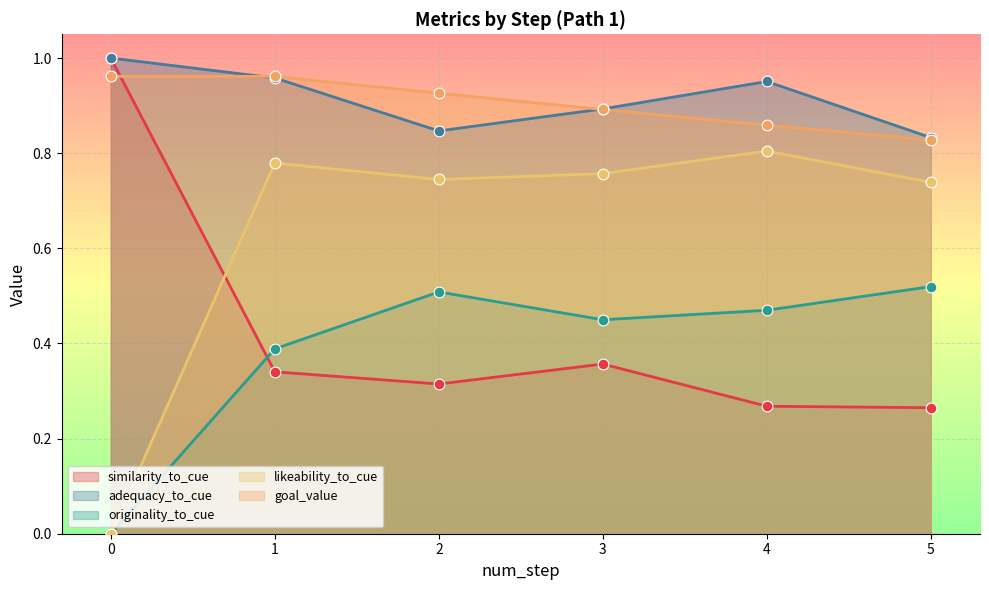

Is the value of goal_value at 1 greater than the value of similarity_to_cue at 4?

Yes